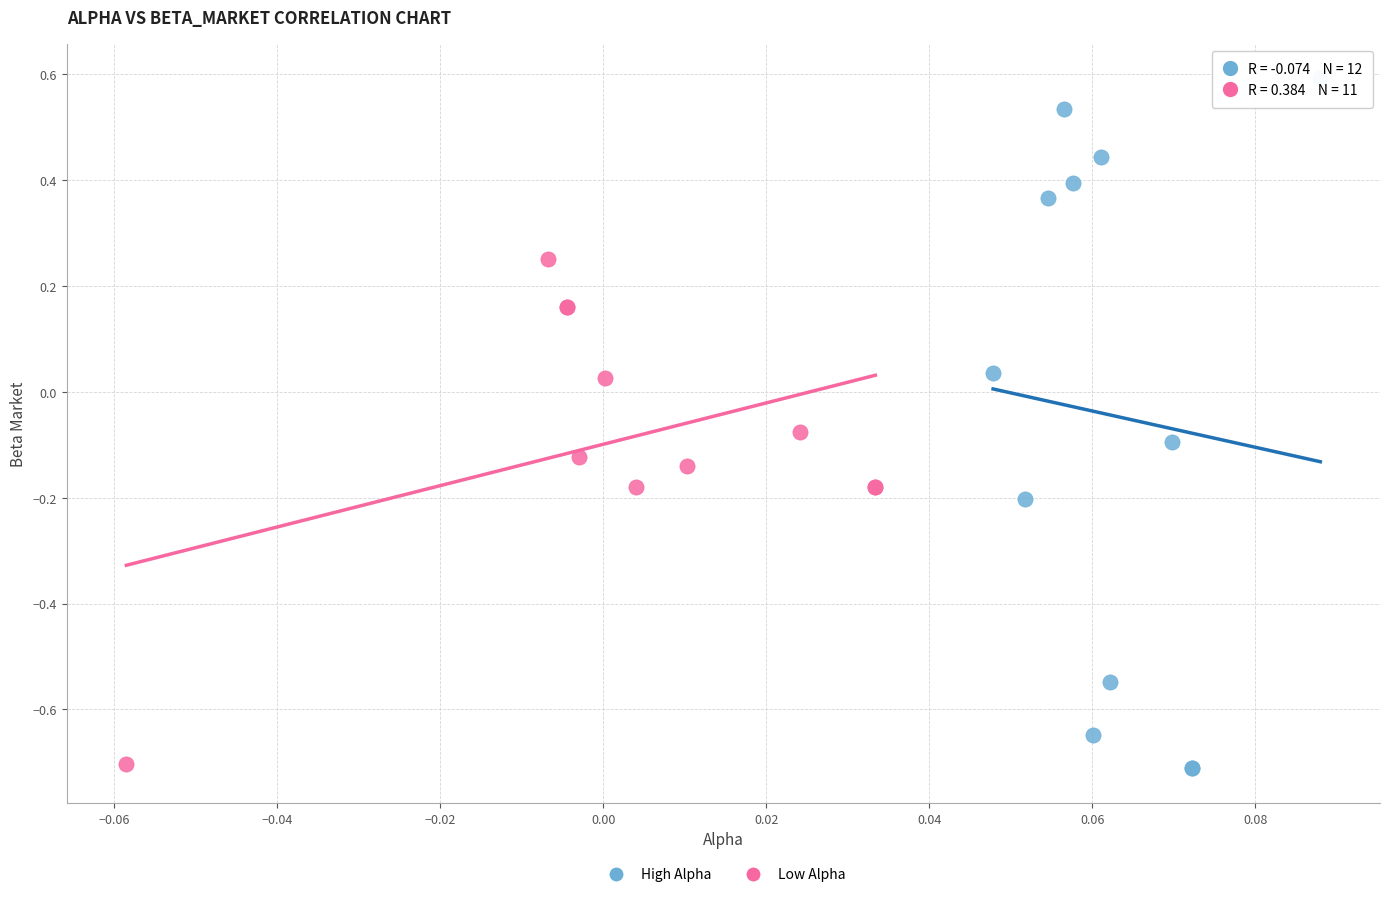

Which series has the widest spread of Y values?

High Alpha